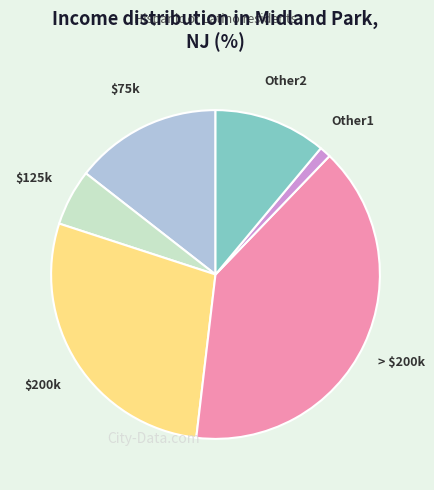

Which slice is the smallest?

Other1